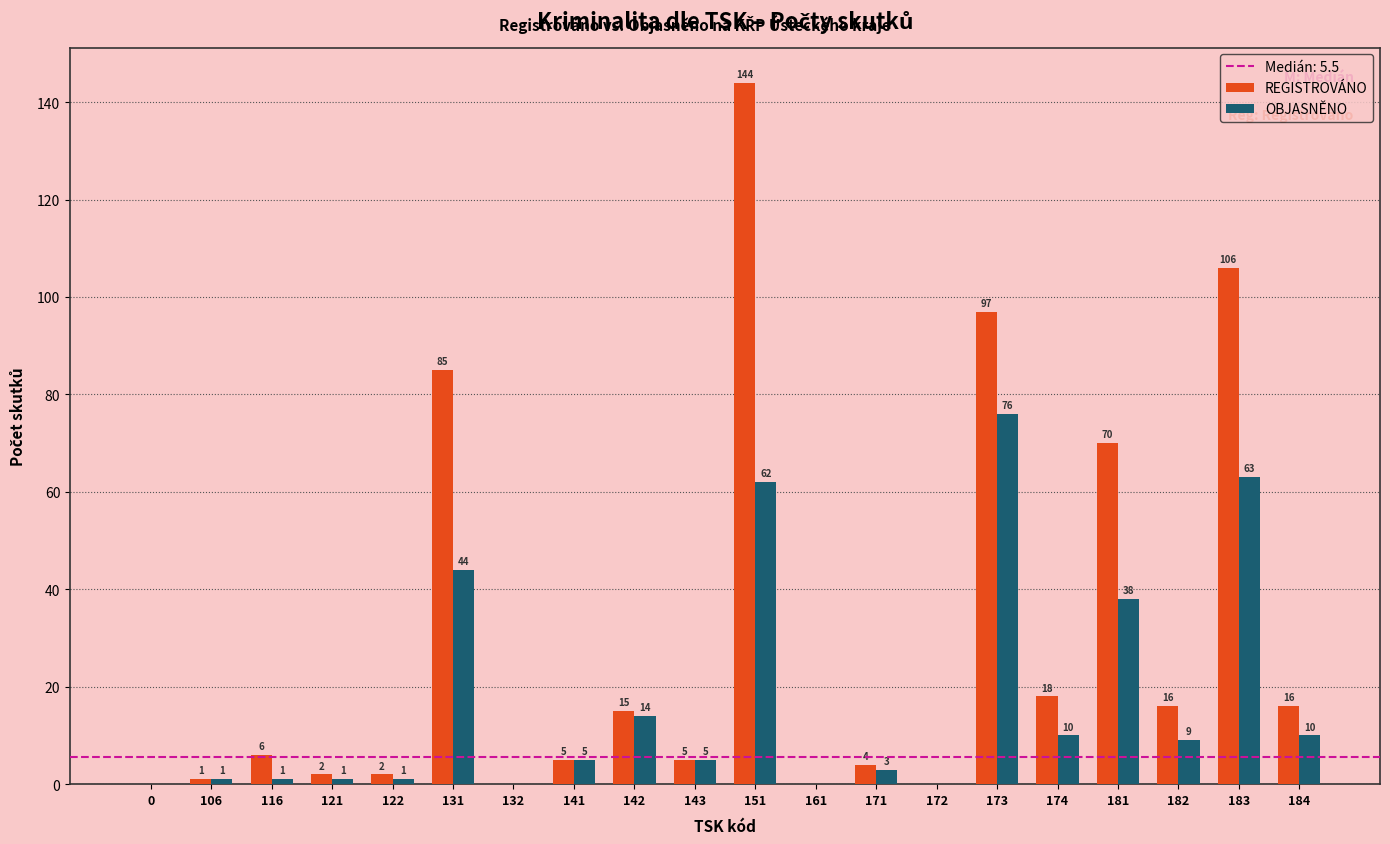

Reading left to right, transcribe all the data shown in this chart.

REGISTROVÁNO: 0=0	106=1	116=6	121=2	122=2	131=85	132=0	141=5	142=15	143=5	151=144	161=0	171=4	172=0	173=97	174=18	181=70	182=16	183=106	184=16
OBJASNĚNO: 0=0	106=1	116=1	121=1	122=1	131=44	132=0	141=5	142=14	143=5	151=62	161=0	171=3	172=0	173=76	174=10	181=38	182=9	183=63	184=10